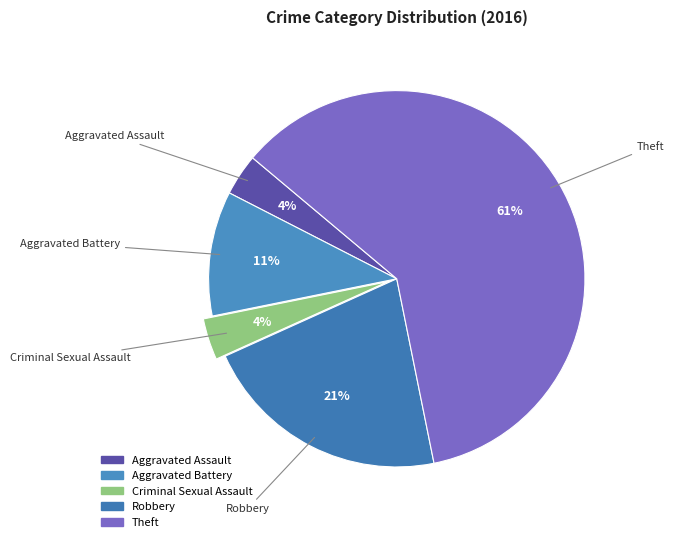

Which has a higher value, Aggravated Assault or Theft?

Theft